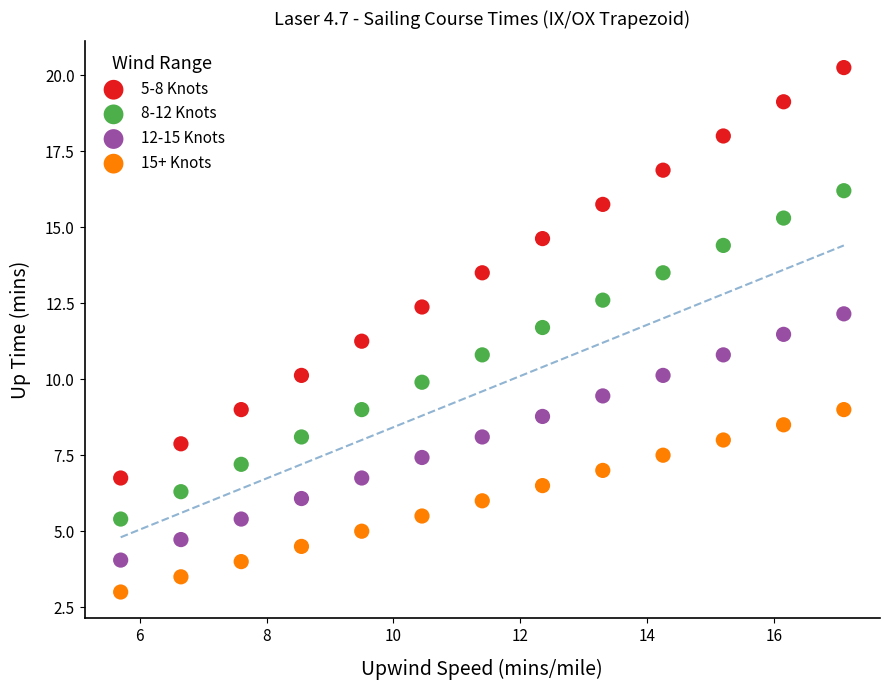

Which series reaches the minimum Y coordinate?

15+ Knots